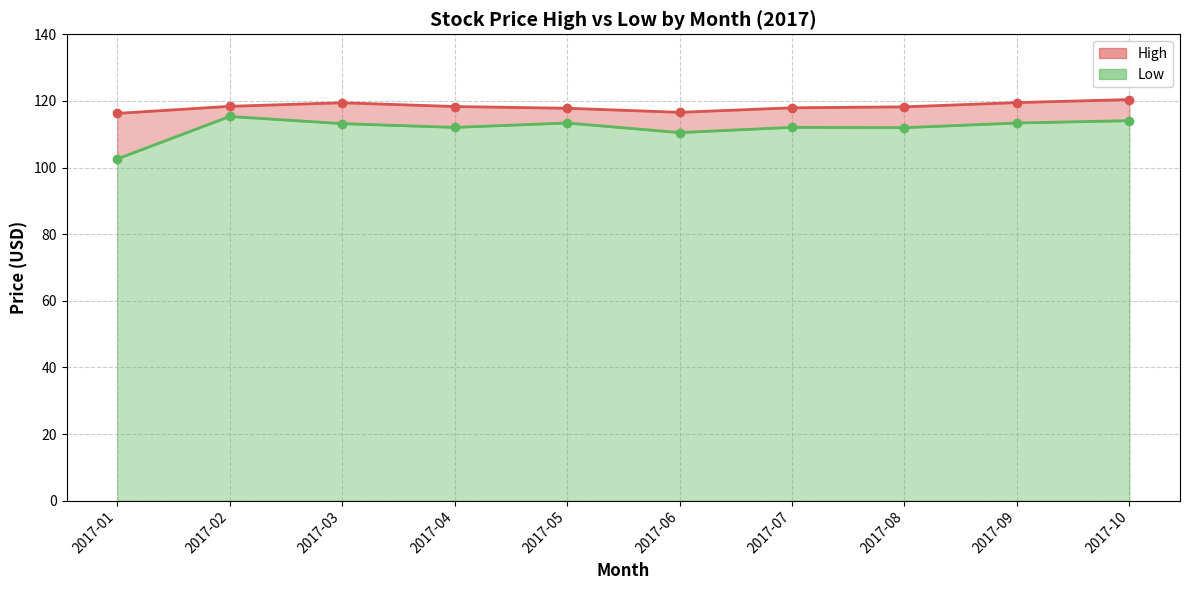

At 2017-02, list the series in order from smallest to largest.

Low, High